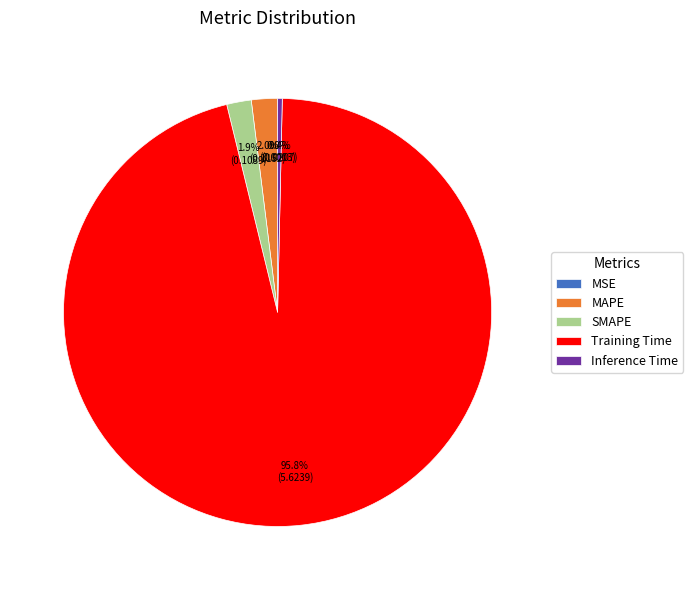

What percentage is the SMAPE slice, to the nearest percent?

2%